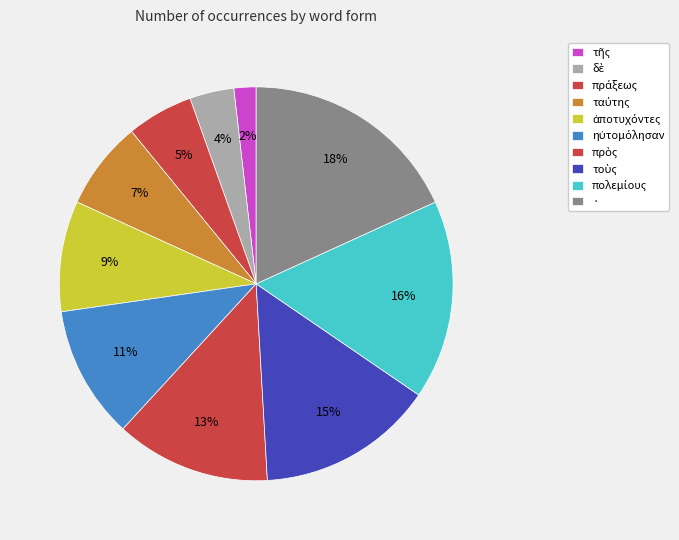

Does any single category account for the majority?

No